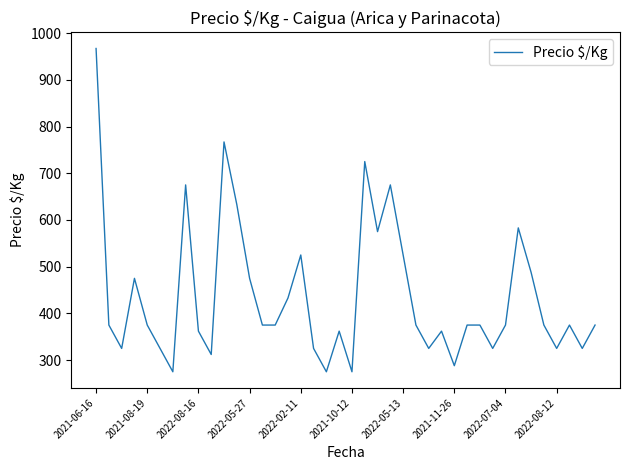

What is the maximum value shown in the chart?

967